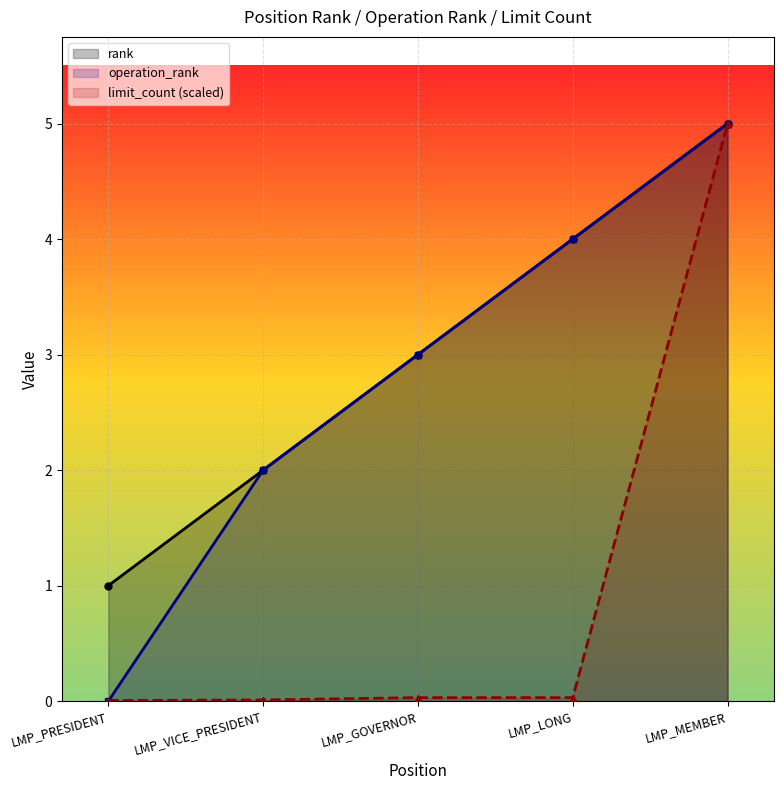

Between LMP_VICE_PRESIDENT and LMP_LONG, which series saw the biggest shift?

rank